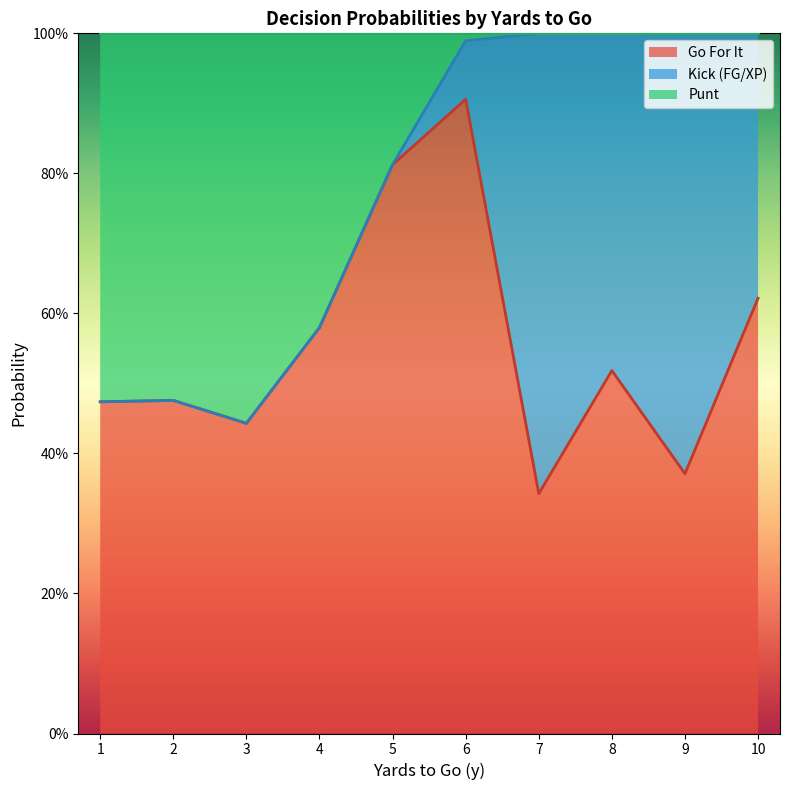

Does the chart display data point markers on the line(s)?

No